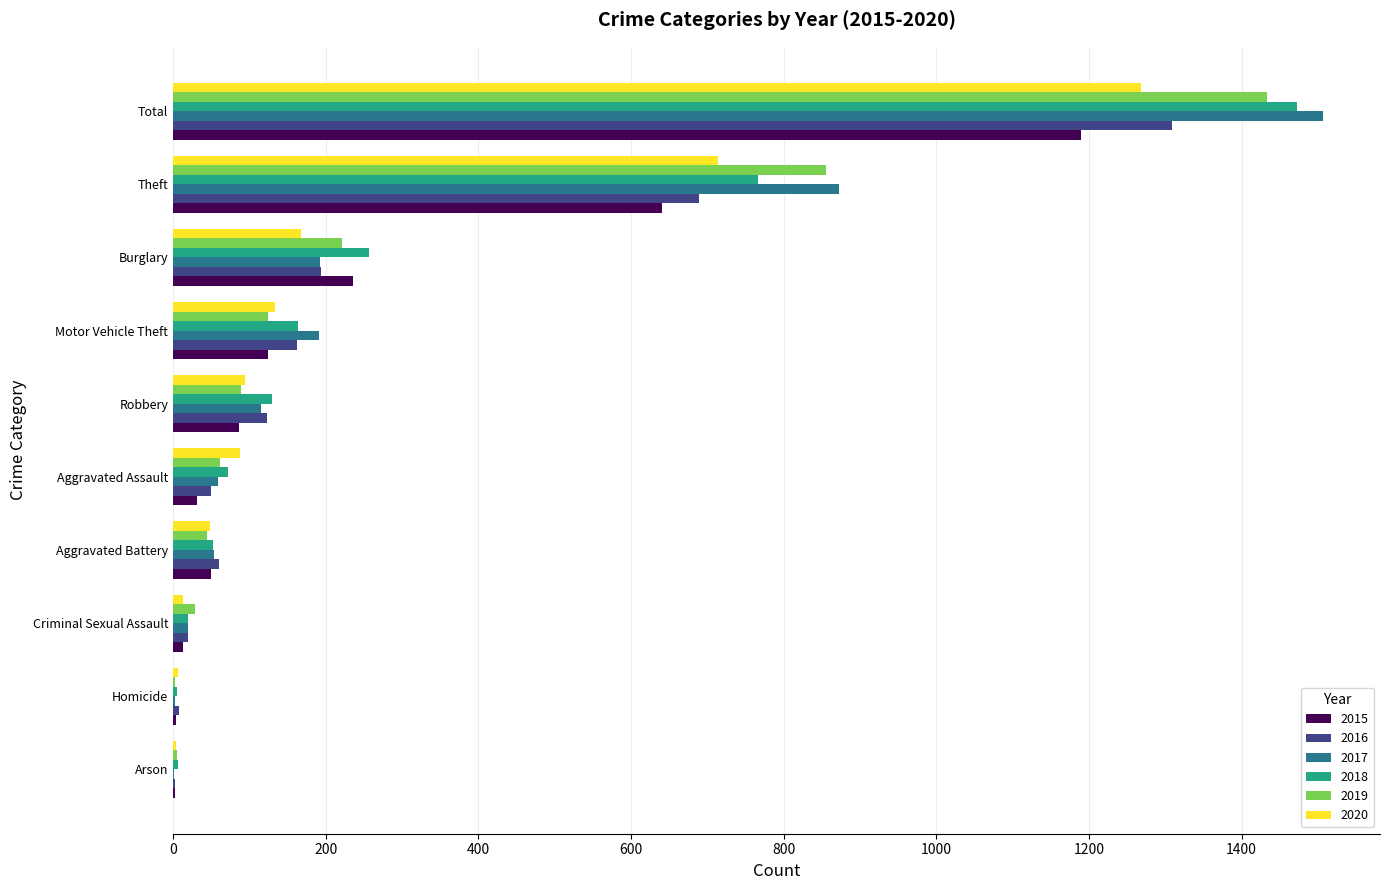

What is the approximate value of 2018 at Total?

1472